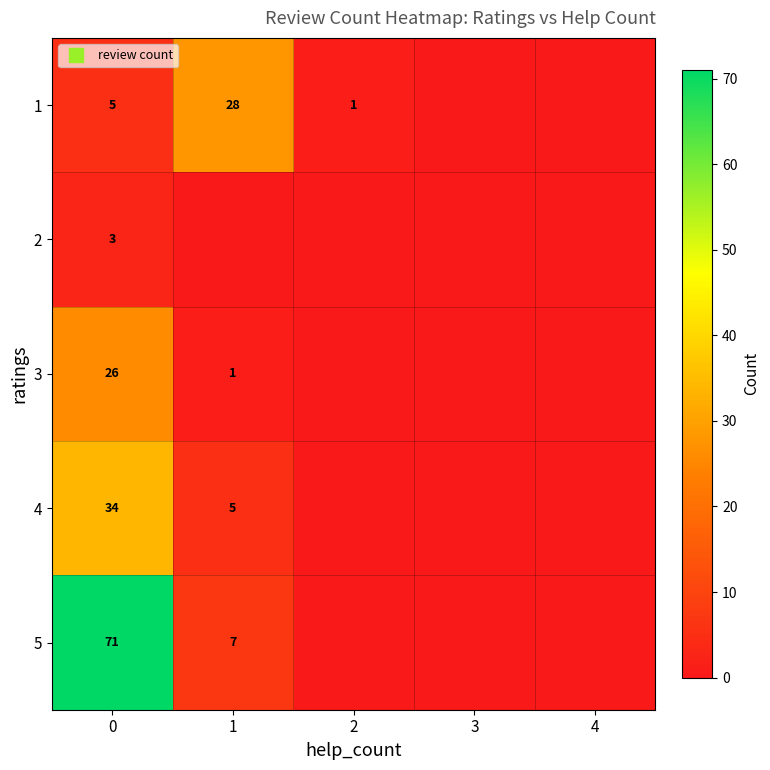

How many series are shown in this chart?

5